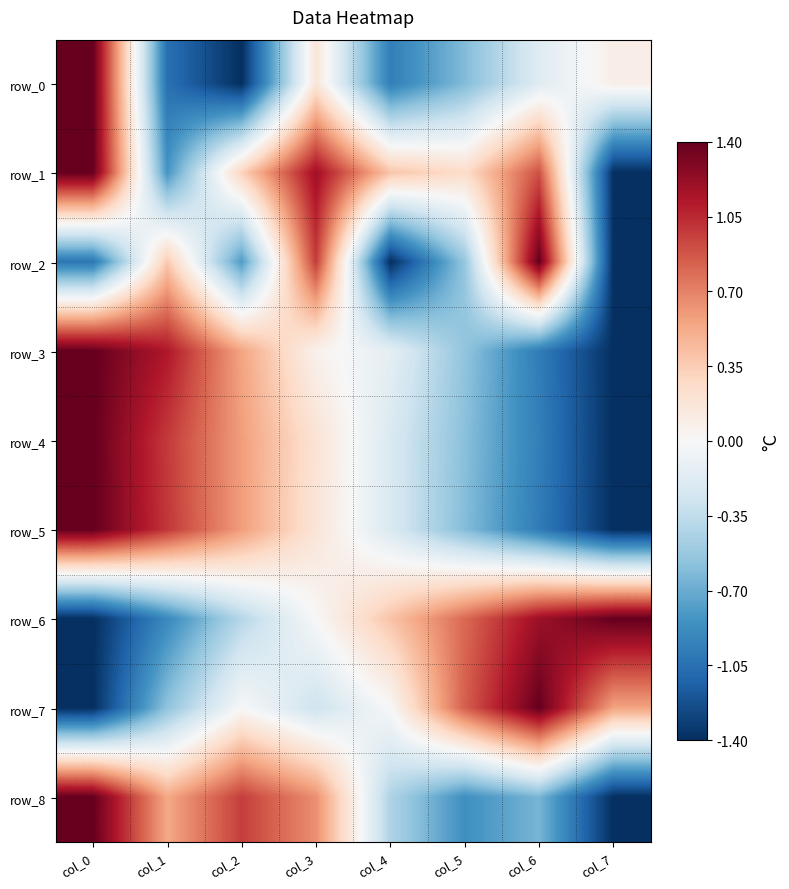

Rank the series by their maximum value, from lowest to highest.

row_1, row_0, row_2, row_3, row_4, row_5, row_6, row_7, row_8